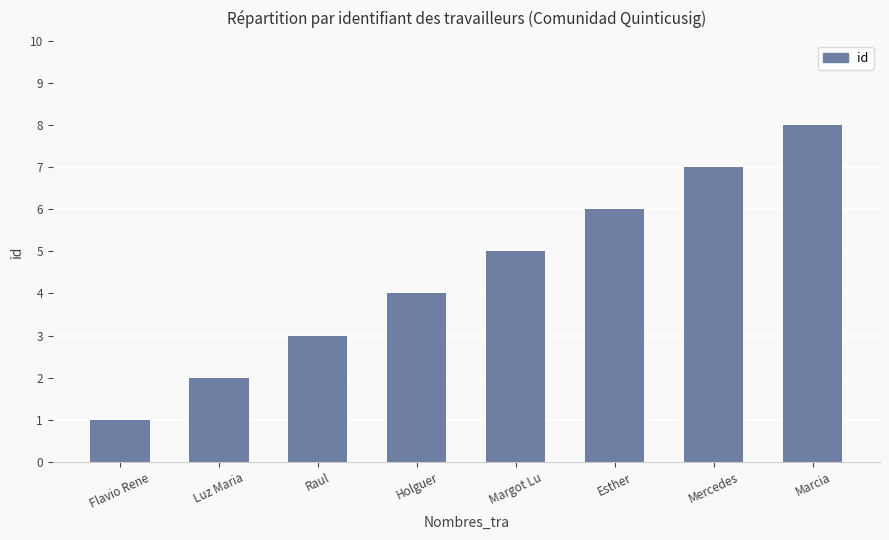

What value does the data have at Flavio Rene?

1